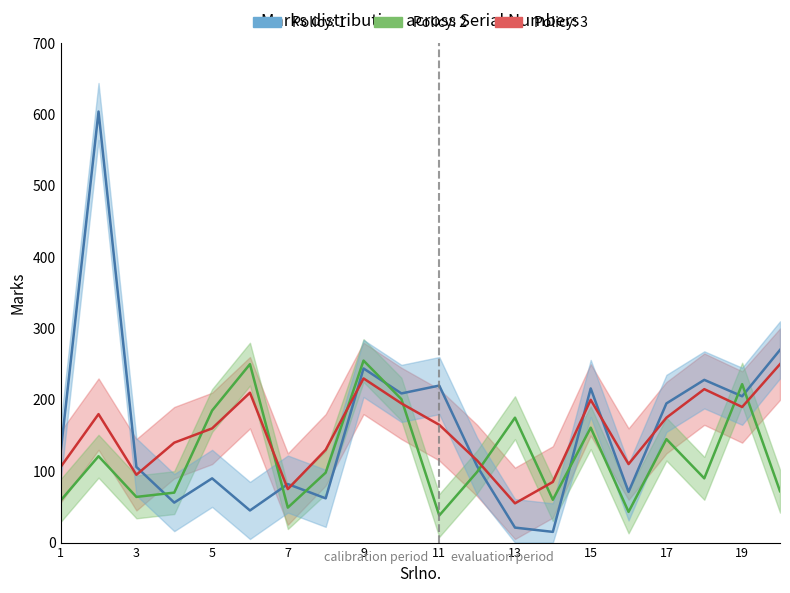

How many interior local peaks does the Policy: 2 series have?

7